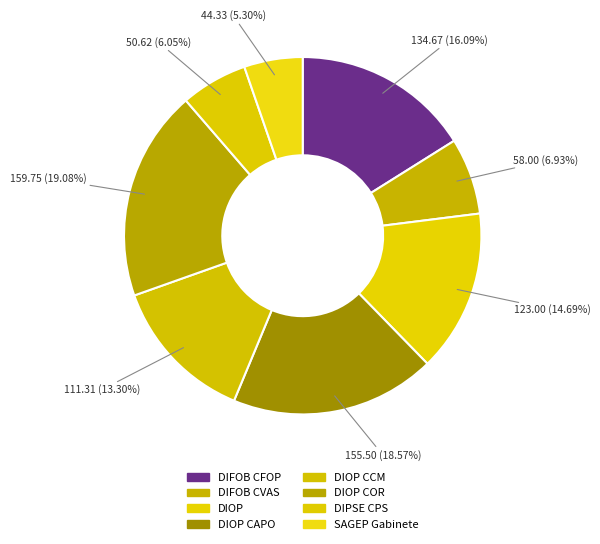

What percentage do DIOP COR and DIFOB CVAS together represent?

26.0%